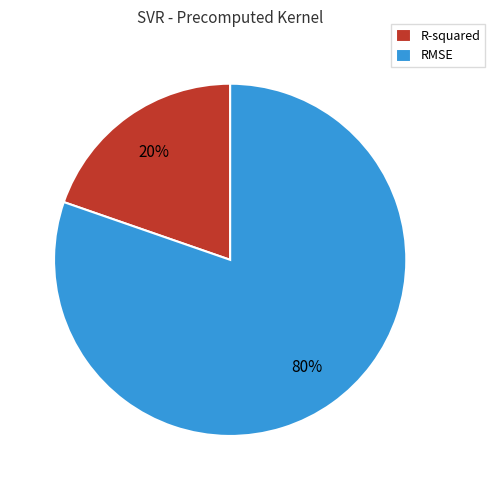

Between R-squared and RMSE, which is larger?

RMSE